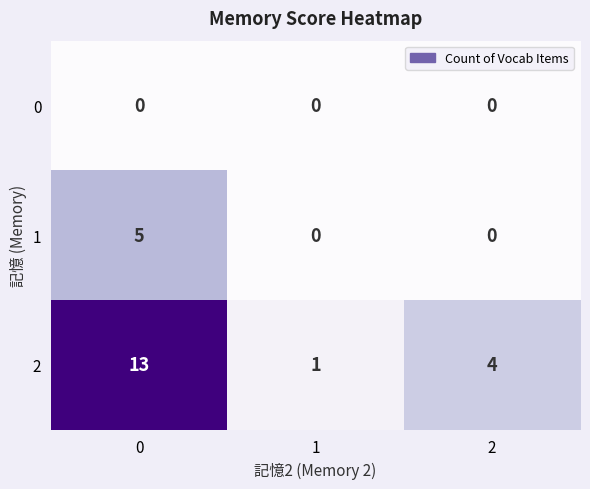

Which series has the largest range (max minus min)?

2